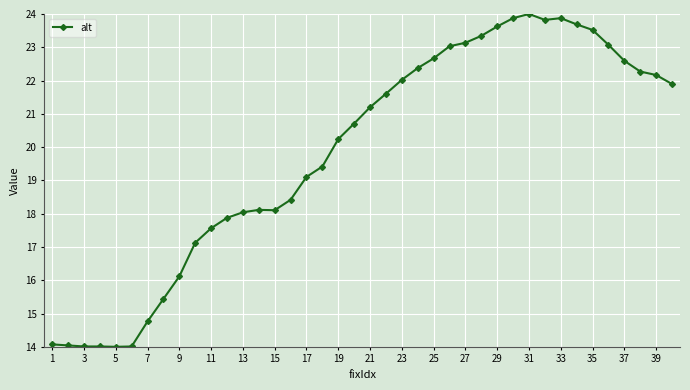

True or false: there are more than 0 points higher than both neighbors.

True